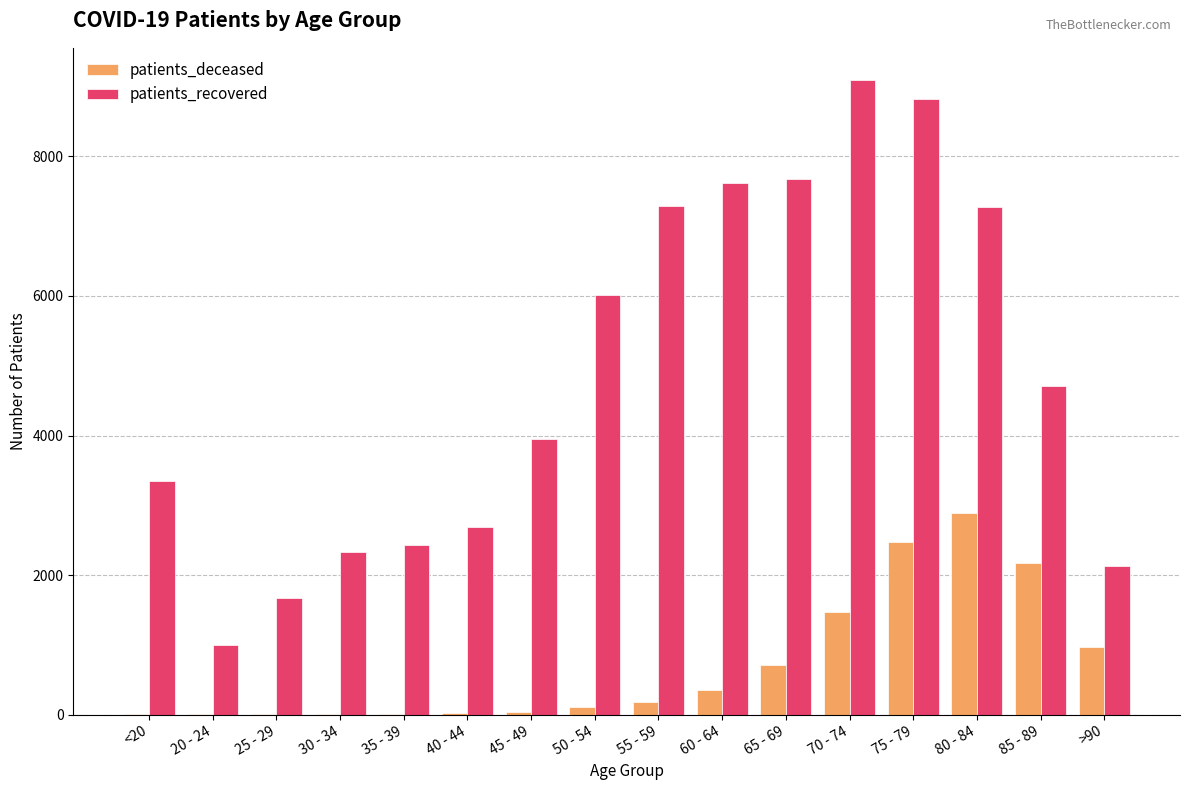

The value of patients_recovered at >90 is 2130. True or false?

True